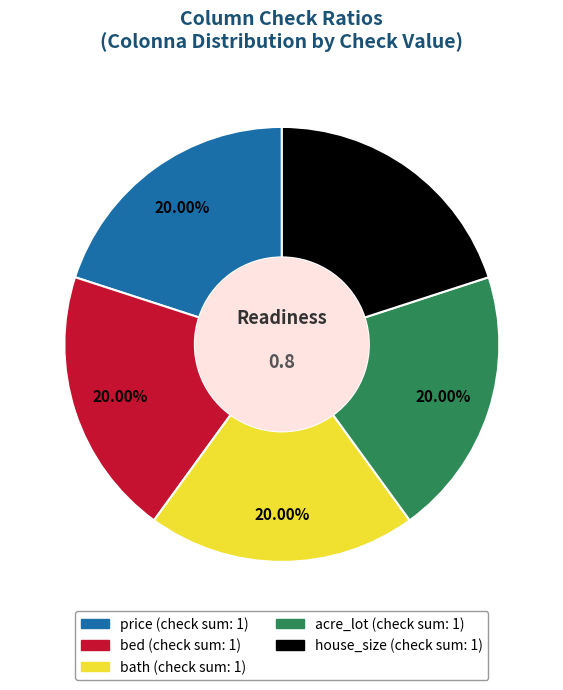

Does any single category account for the majority?

No